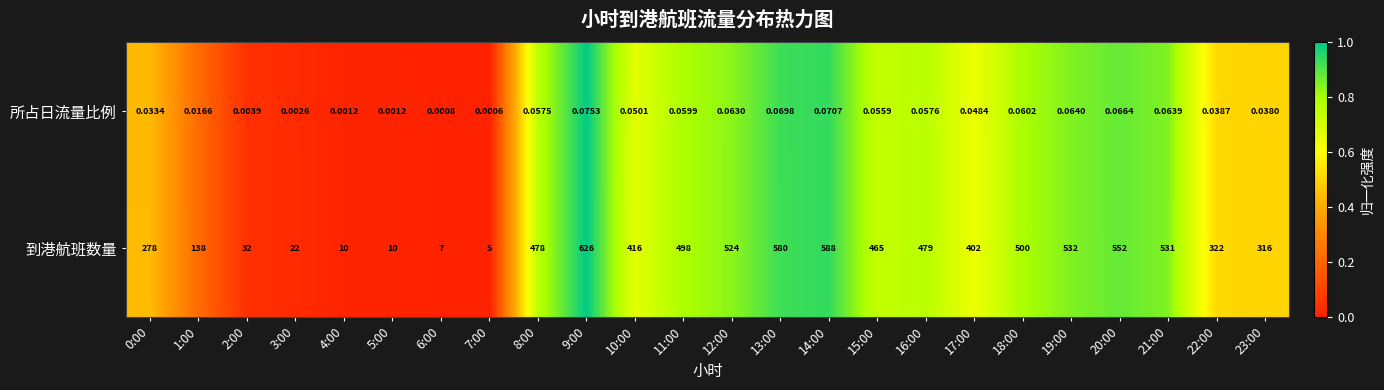

Which series changed the most between 8:00 and 12:00?

到港航班数量